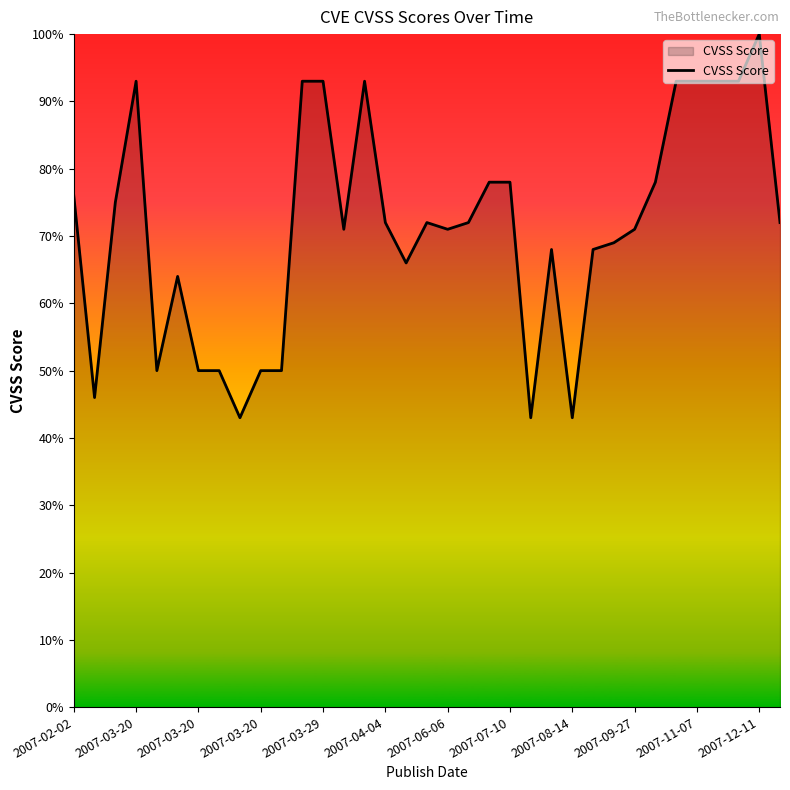

Does the chart have visible grid lines?

No